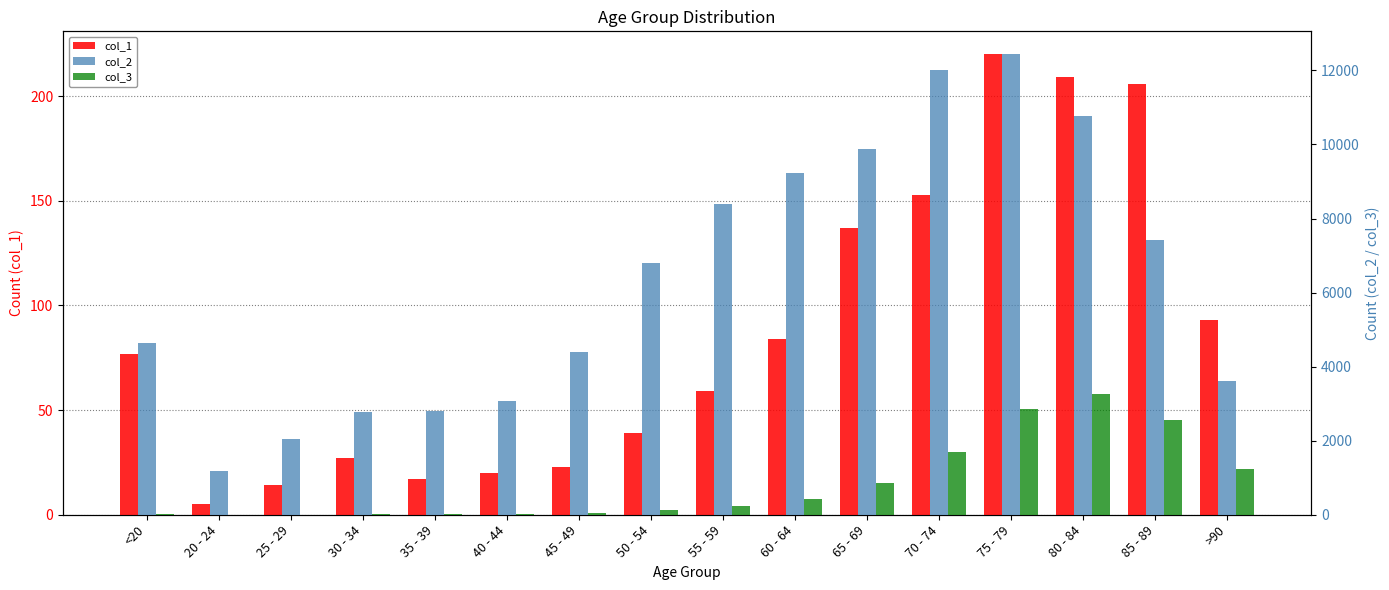

At which label is col_3 closest to 1638?

70 - 74